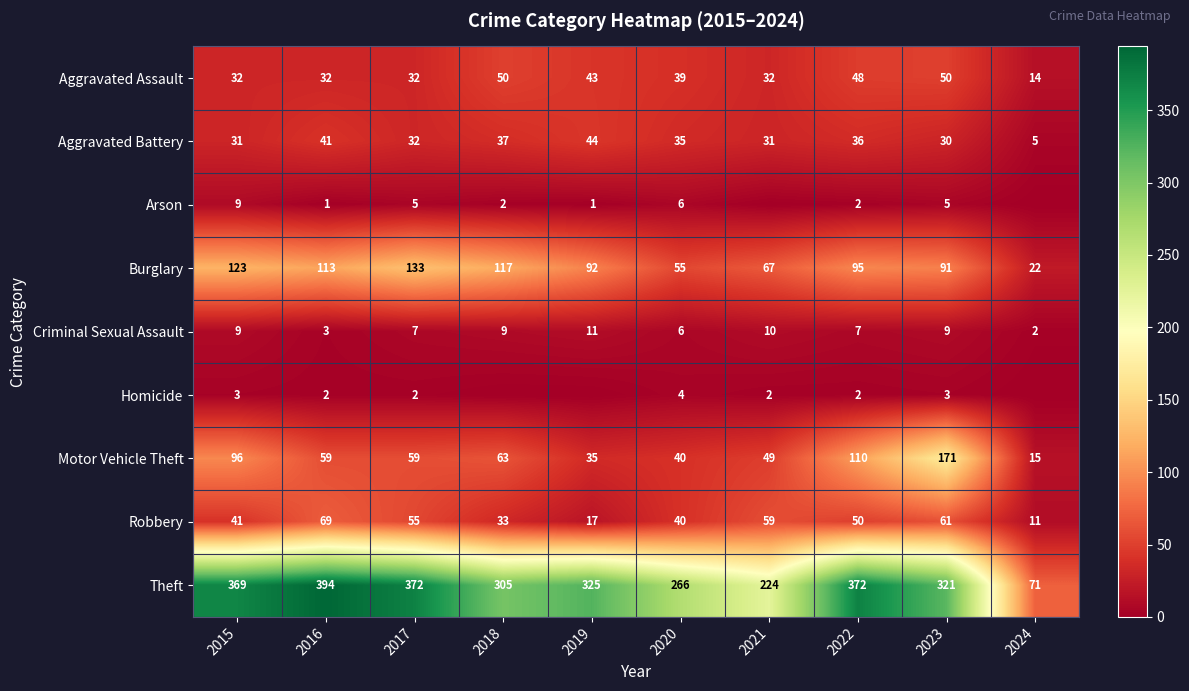

What value does the Aggravated Assault series have at 2015, to the nearest 5?

30